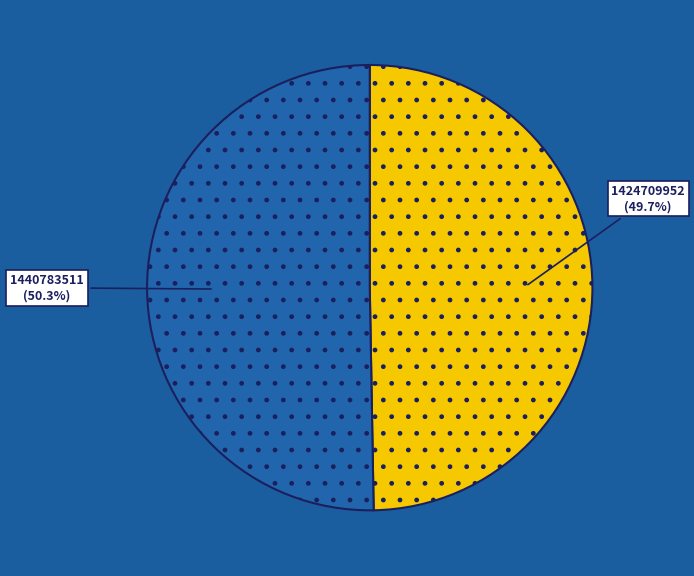

The 1424709952 slice represents 50% of the pie. True or false?

True